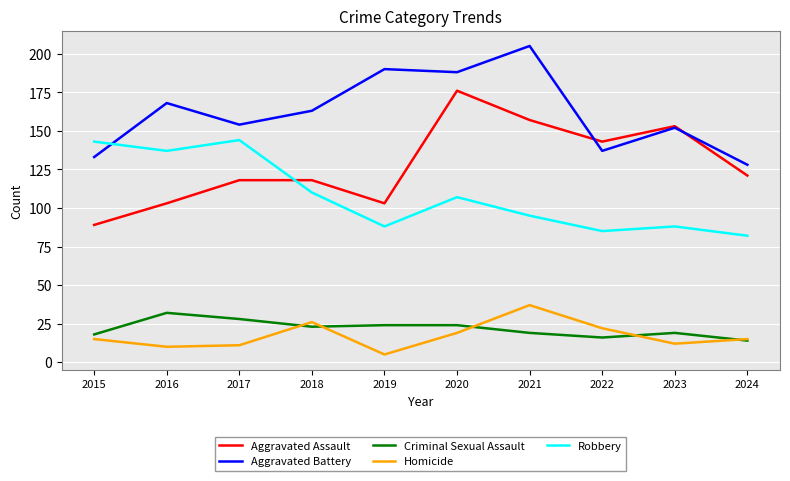

Does the chart display data point markers on the line(s)?

No